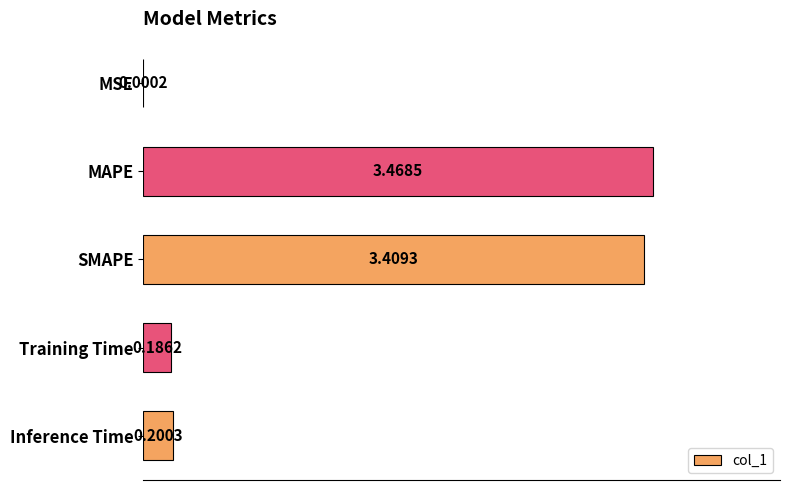

What is the change in value from MSE to SMAPE?

+3.4